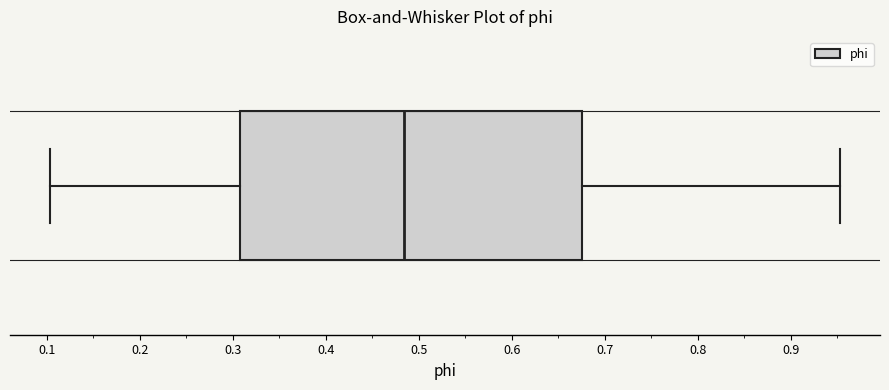

Transcribe this box plot: give where the median line is, the range the box spans, and where the two whiskers end, as read against the x-axis. The values are not printed on the chart, so give them approximately, as read against the axis.

median 0.48, box 0.31 to 0.68, whiskers 0.10 to 0.95